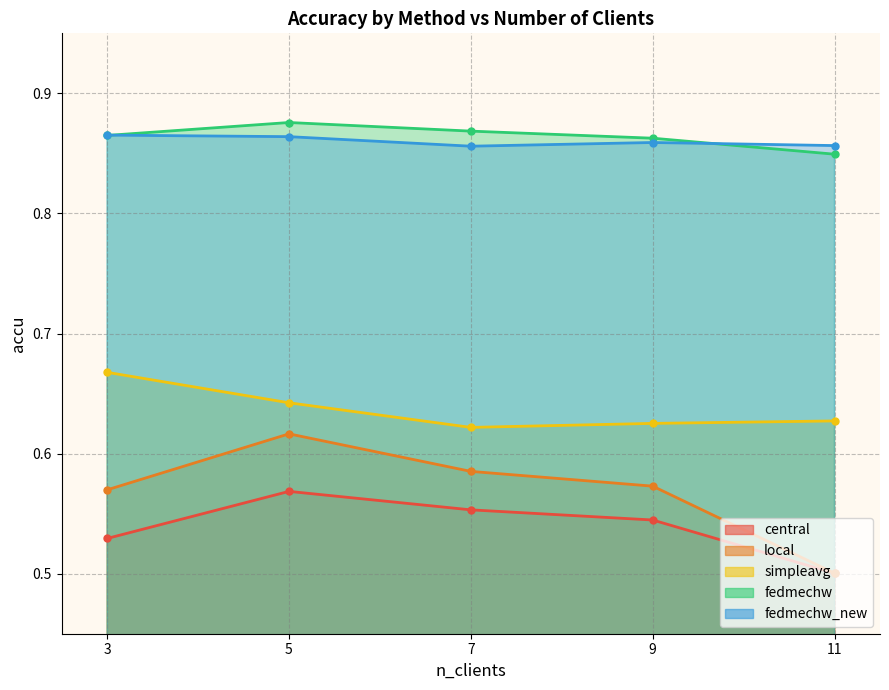

The fedmechw series shows 0.9 at 9. True or false?

True